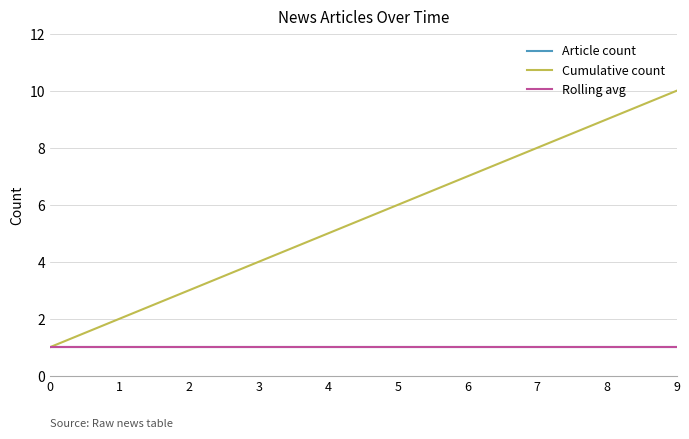

What is the minimum value for Cumulative count?

1